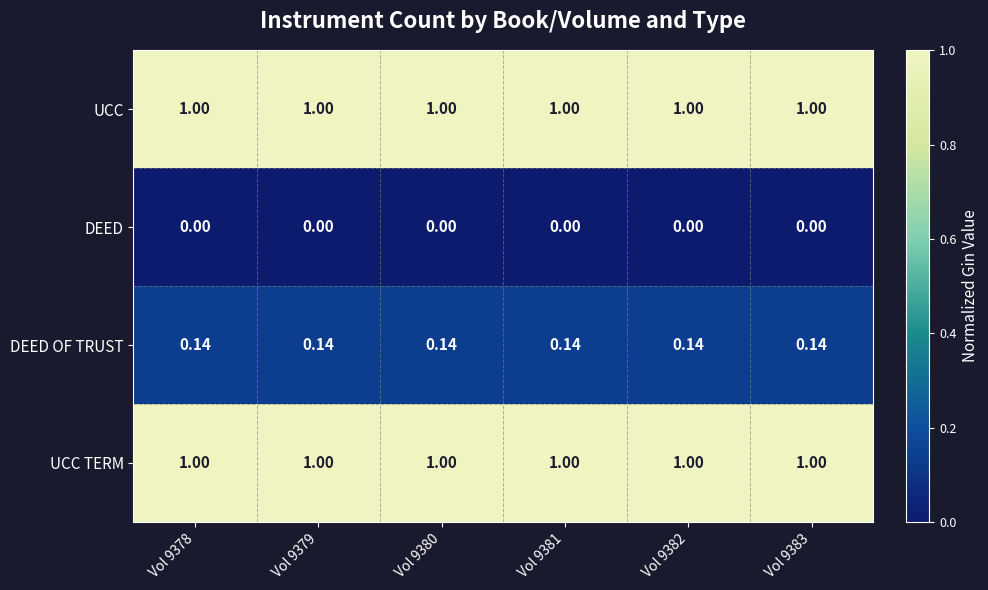

Is the value of DEED OF TRUST at Vol 9379 greater than the value of UCC at Vol 9379?

No